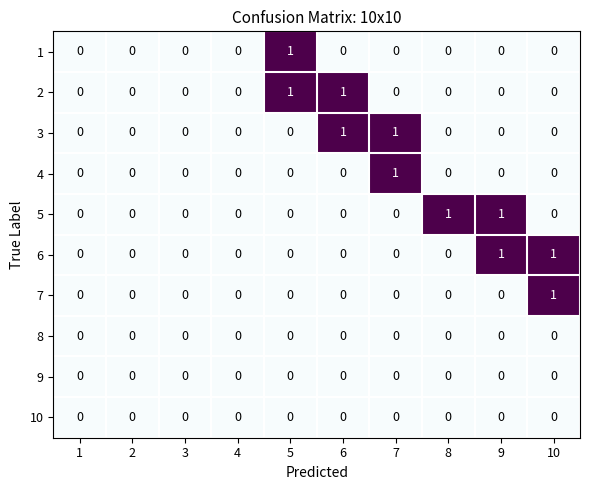

The value of 5 at 3 is 0. True or false?

True